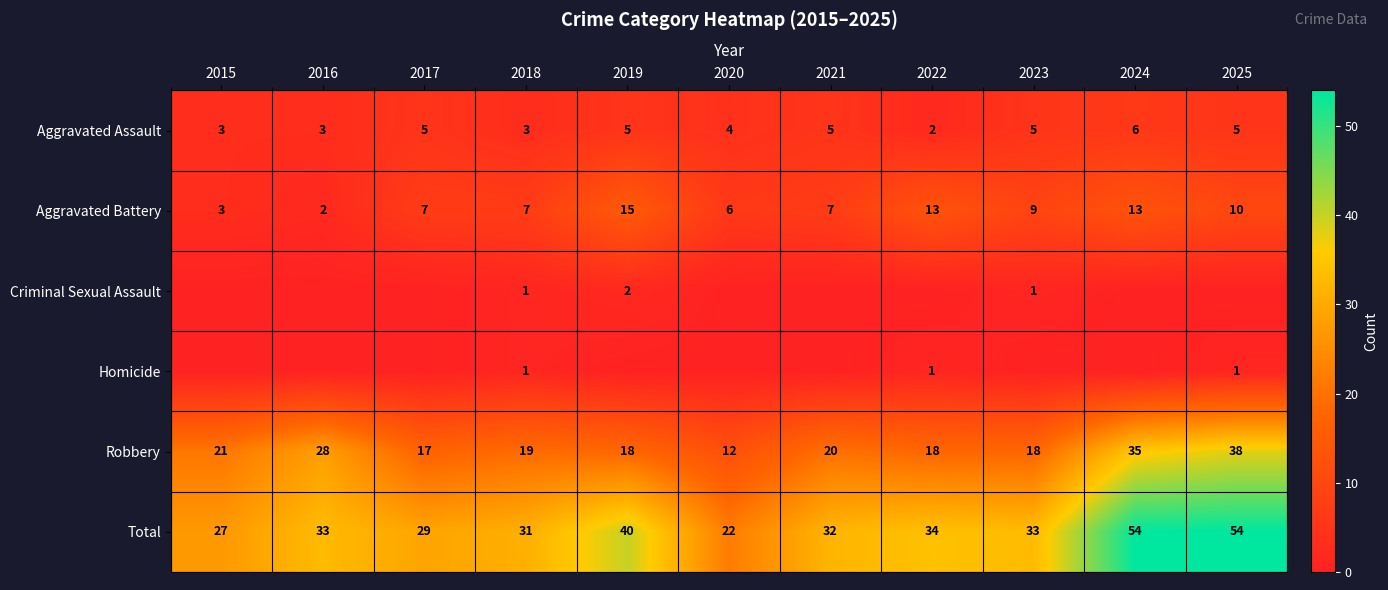

Is it true that Aggravated Assault equals 1 at 2018?

False